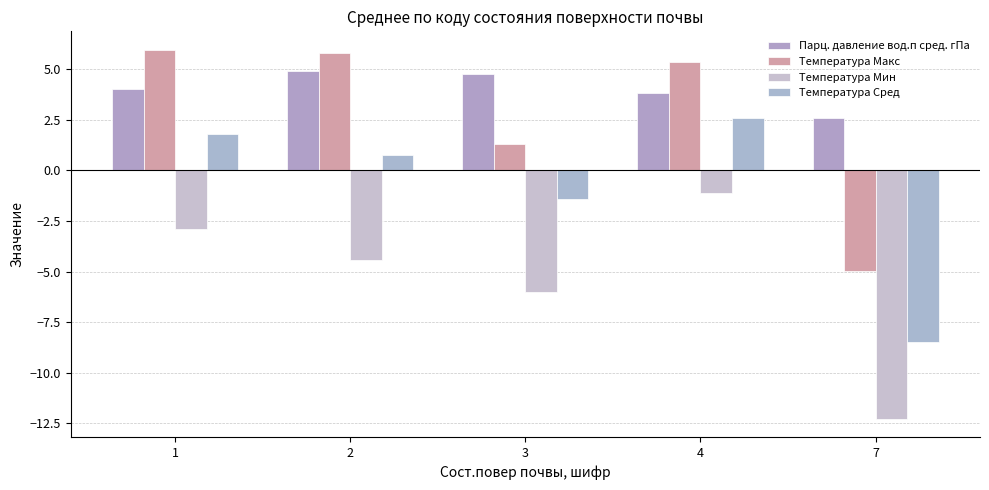

How many groups of bars are there?

5